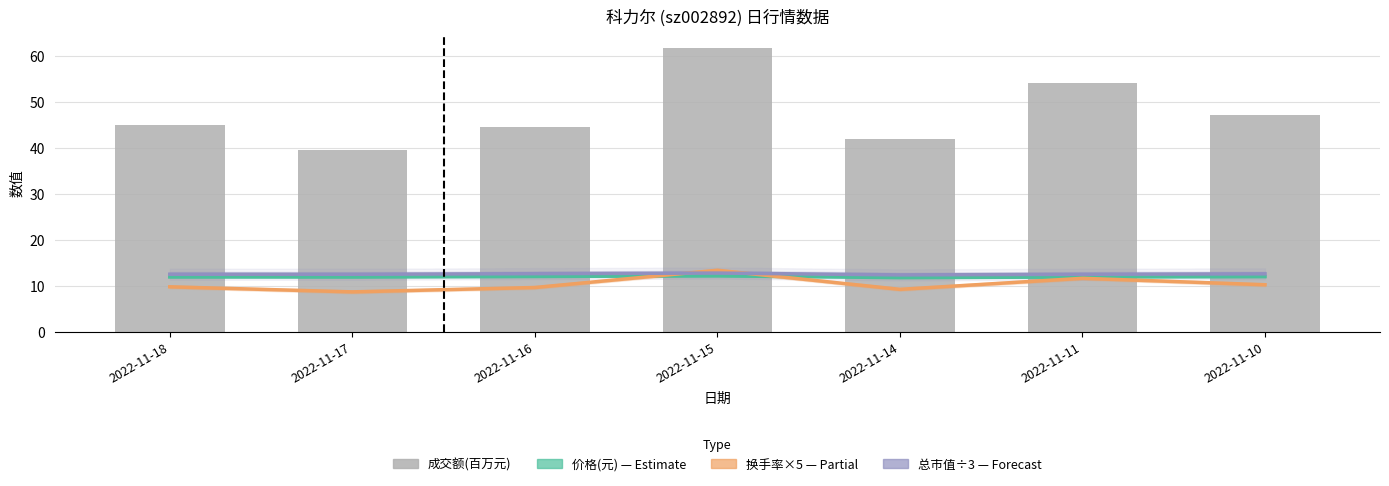

Between 2022-11-15 and 2022-11-11, which series saw the biggest shift?

成交额(百万元)